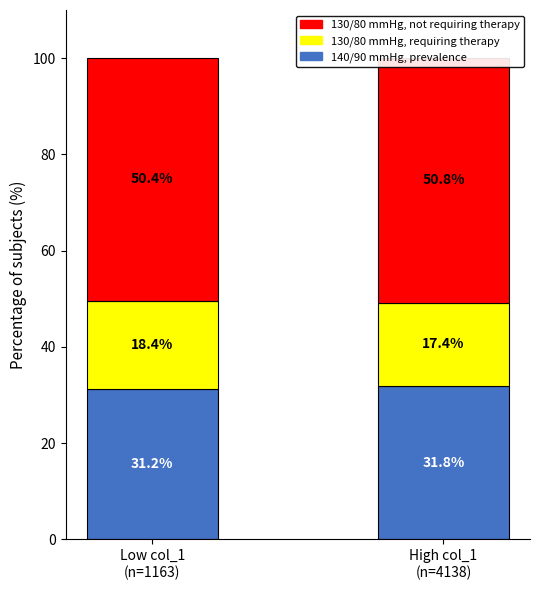

At which label is 130/80 mmHg, requiring therapy closest to 17?

High col_1
(n=4138)